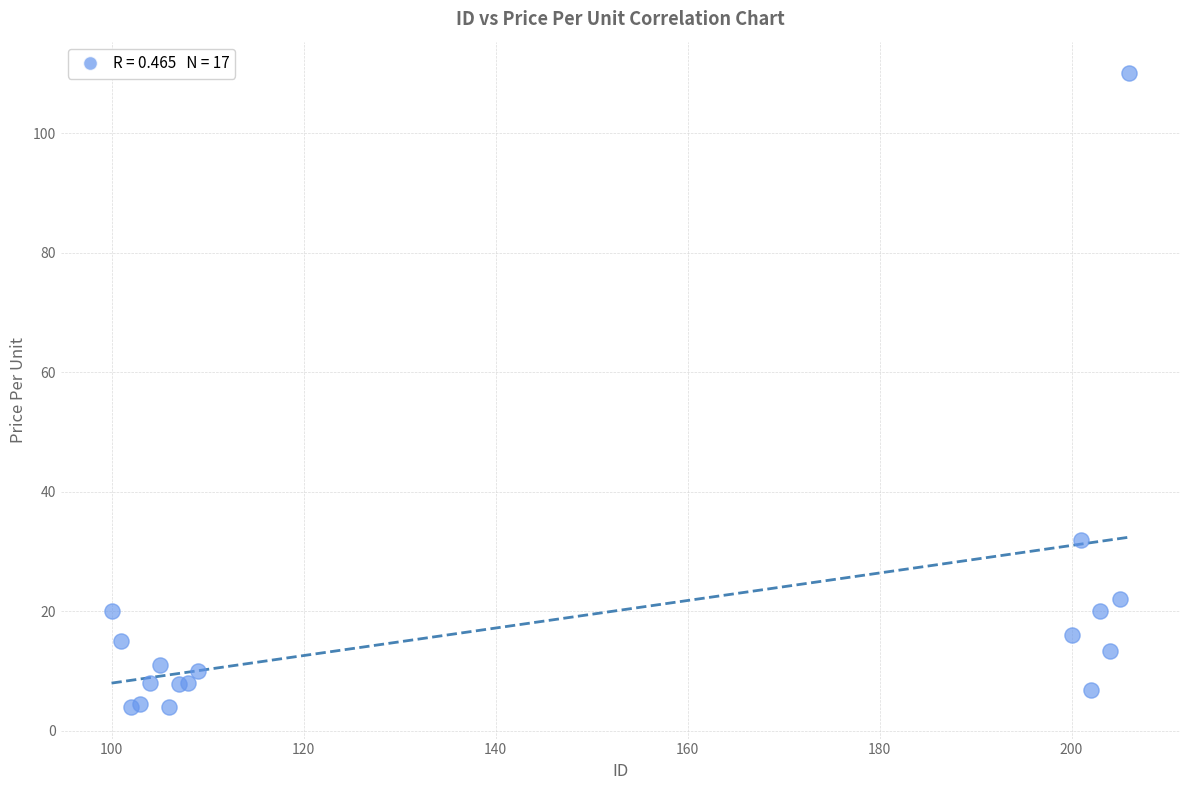

What Y value in the scatter plot is closest to 56?

32.0